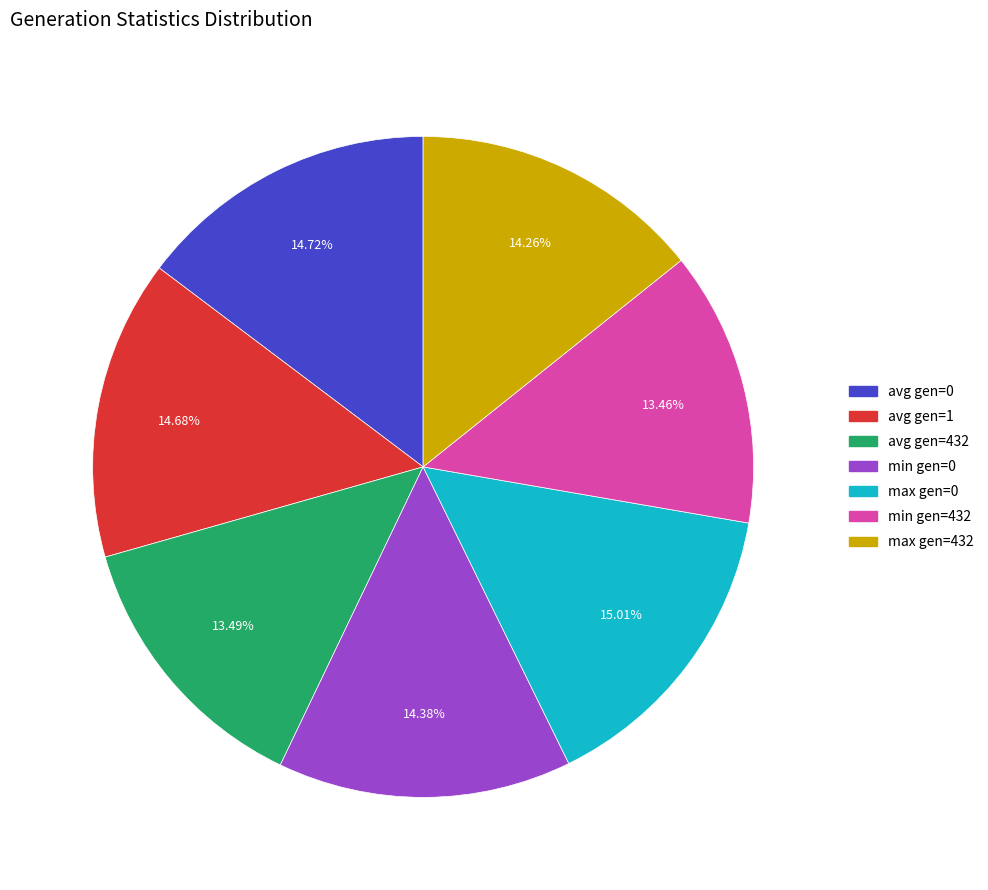

To the nearest percent, what percentage of the pie is max gen=0?

15%